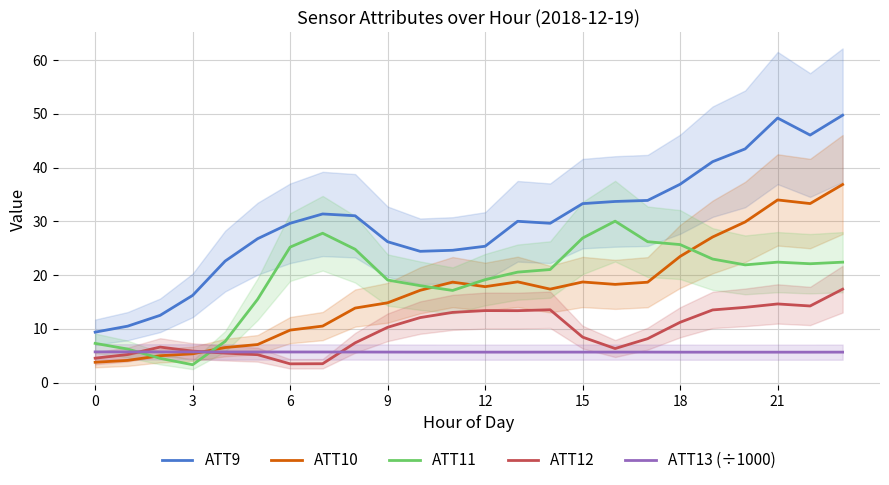

What is the maximum value for ATT9?

49.7